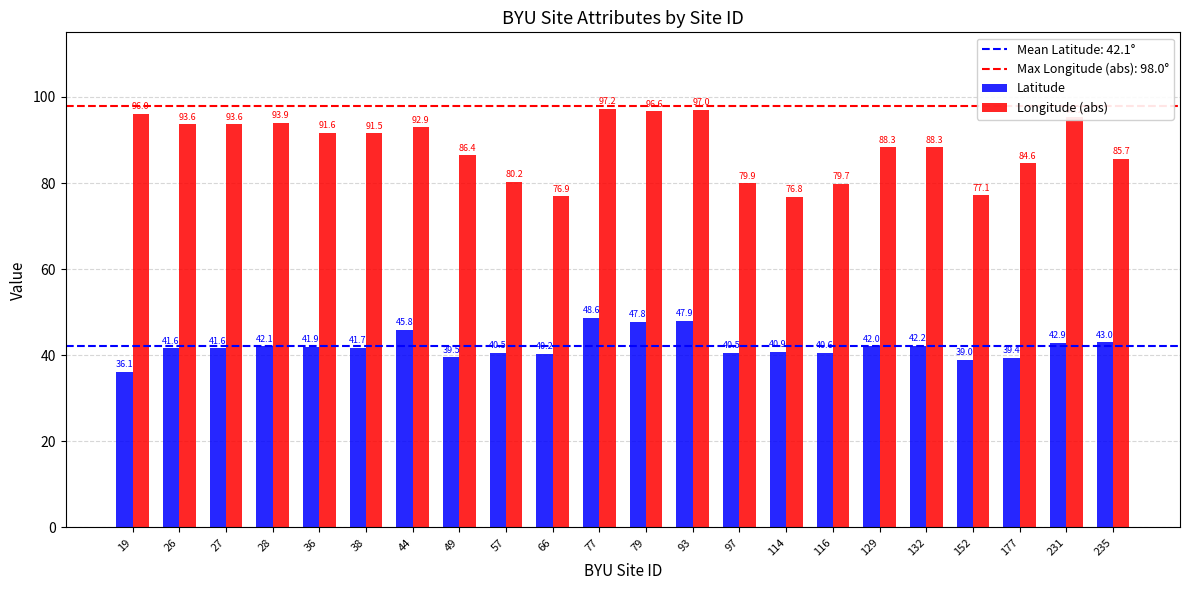

What is the approximate value of Latitude at 77?

48.6